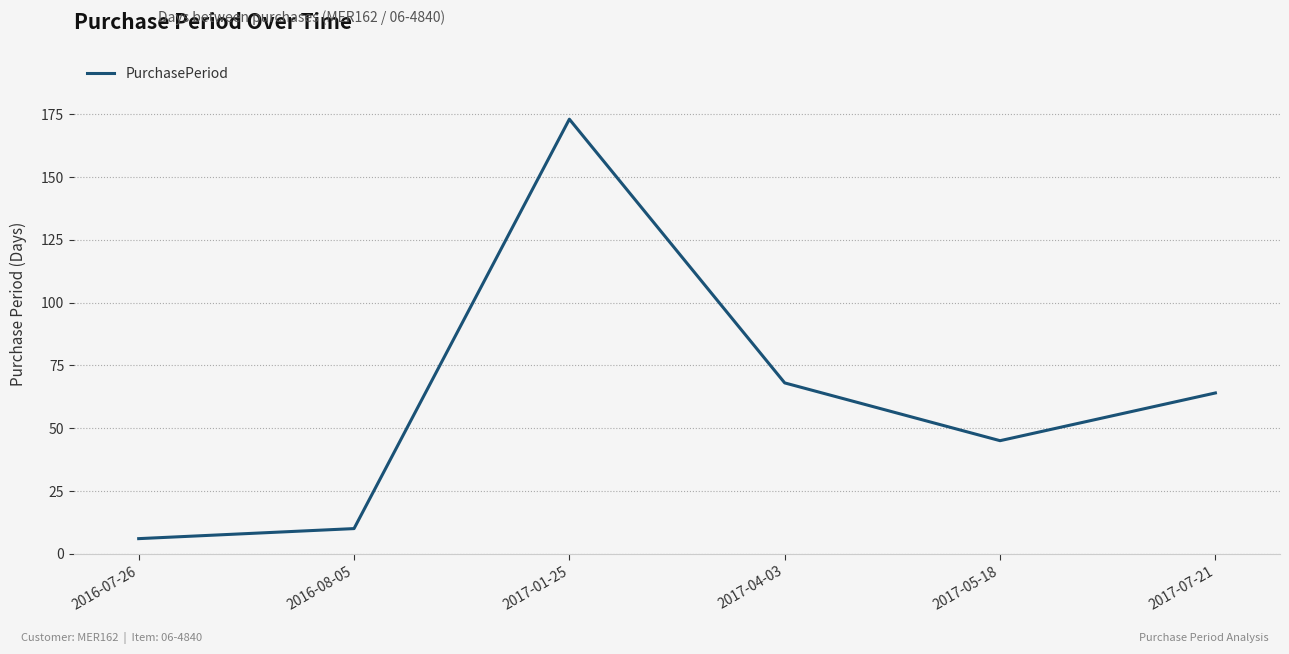

Rank the categories by value from lowest to highest.

2016-07-26, 2016-08-05, 2017-05-18, 2017-07-21, 2017-04-03, 2017-01-25